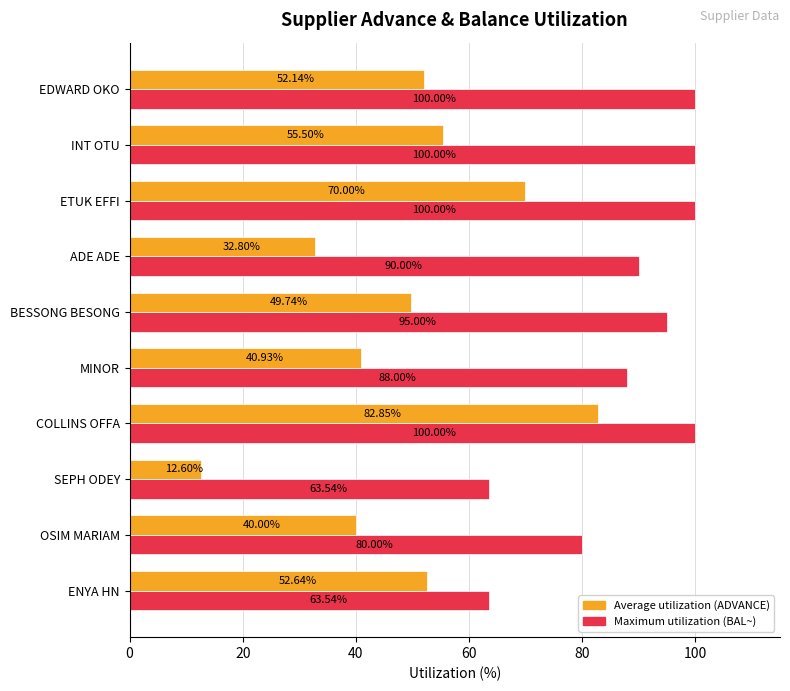

Between INT OTU and COLLINS OFFA, which series saw the biggest shift?

Average utilization (ADVANCE)